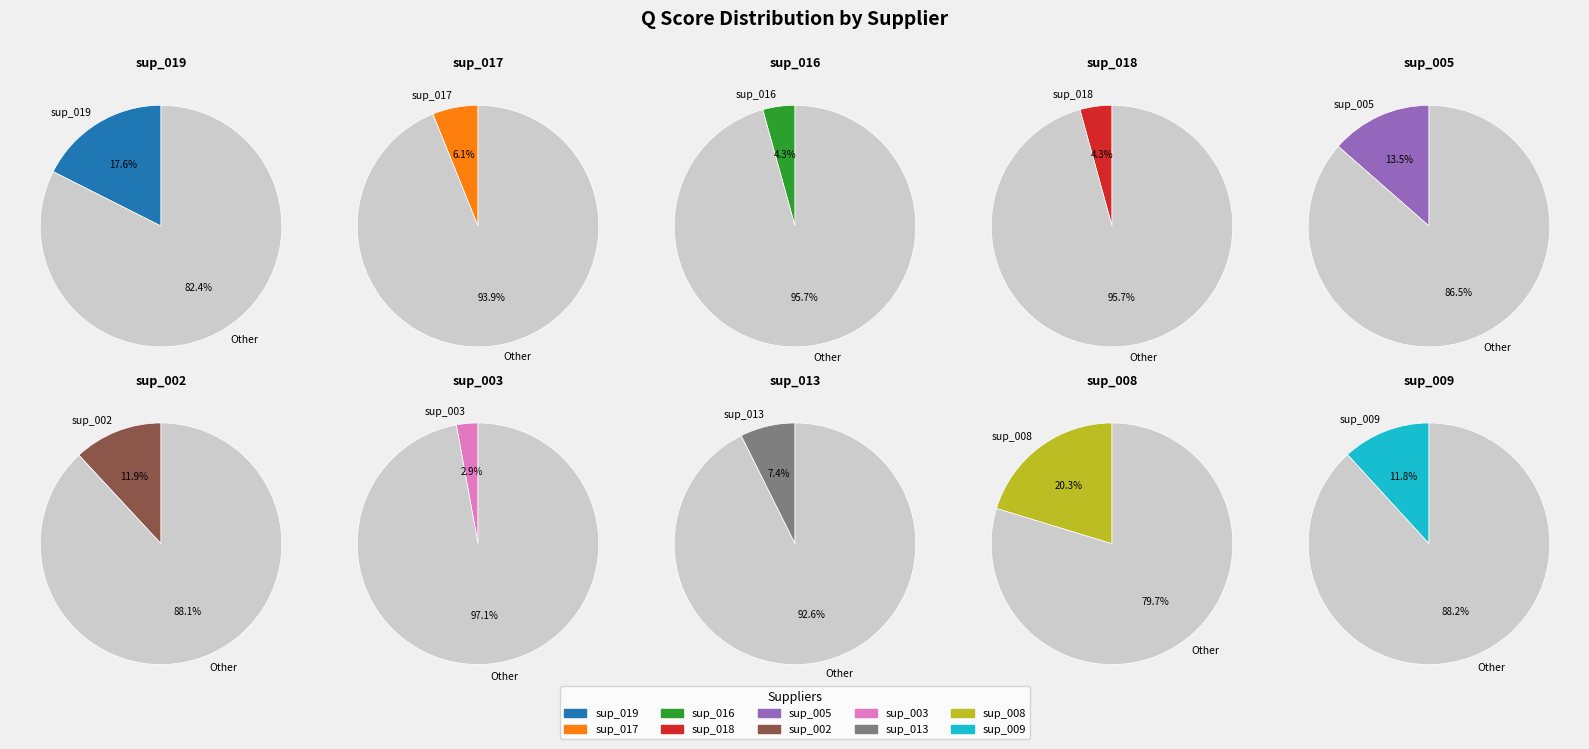

To the nearest percent, what percentage of the pie is sup_008?

20%